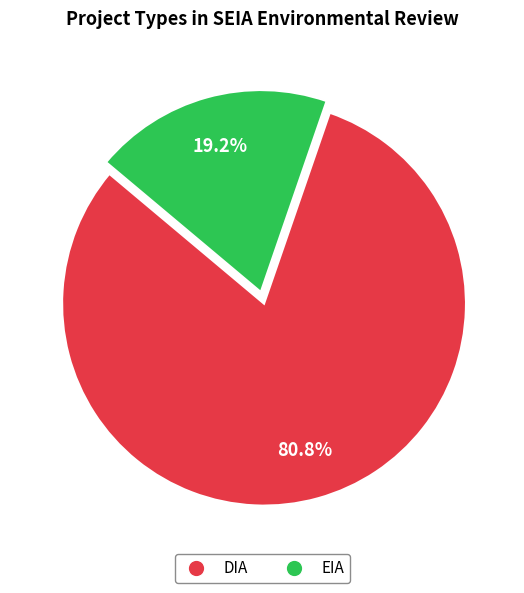

To the nearest percent, what is the difference between the largest and smallest slice percentages?

62%